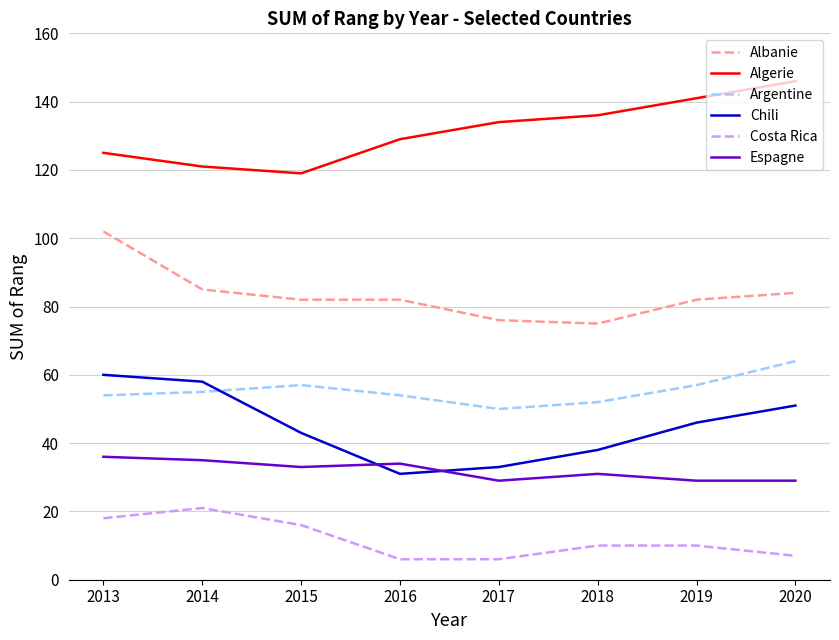

Where does the Costa Rica series first go above 10?

2013